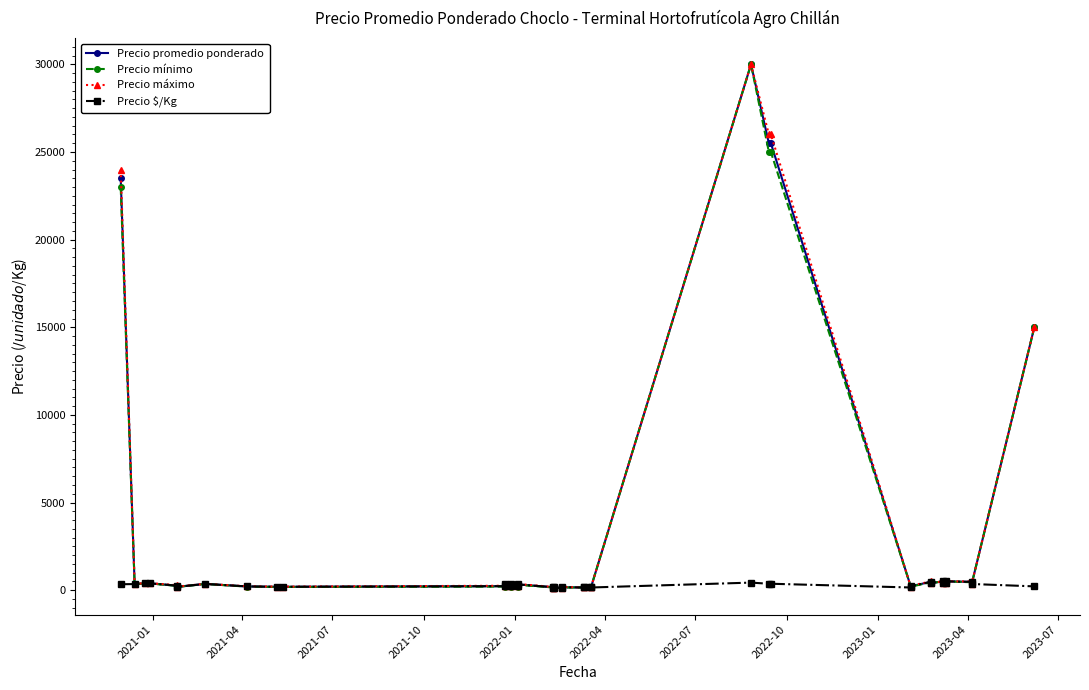

How many interior local peaks does the Precio mínimo series have?

7